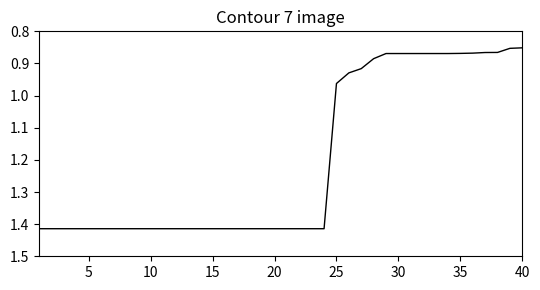

What is the sum of all values?

48.0